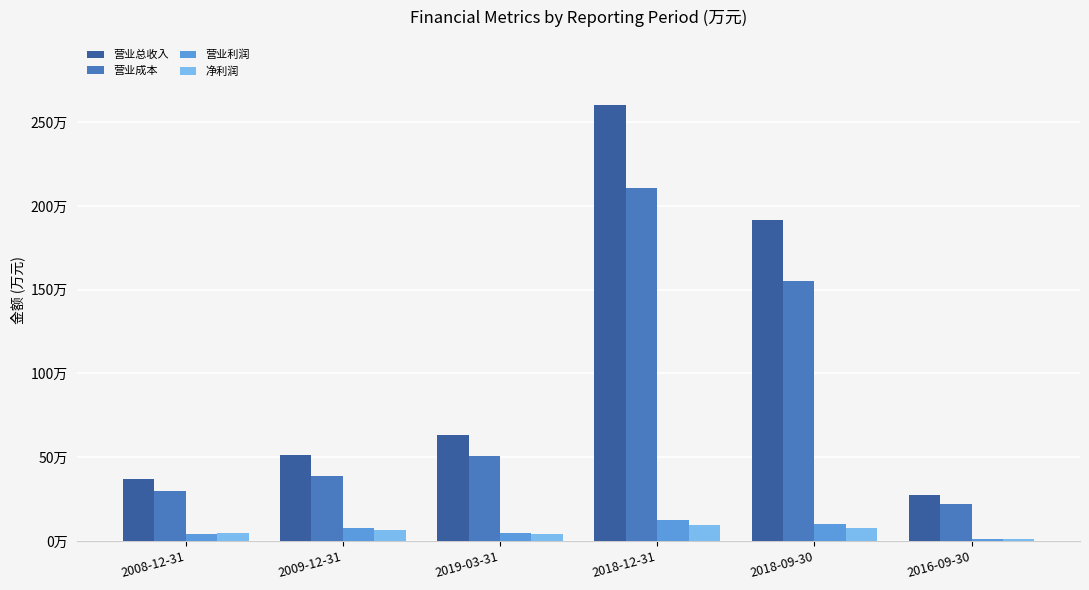

Does the chart contain stacked bars?

No